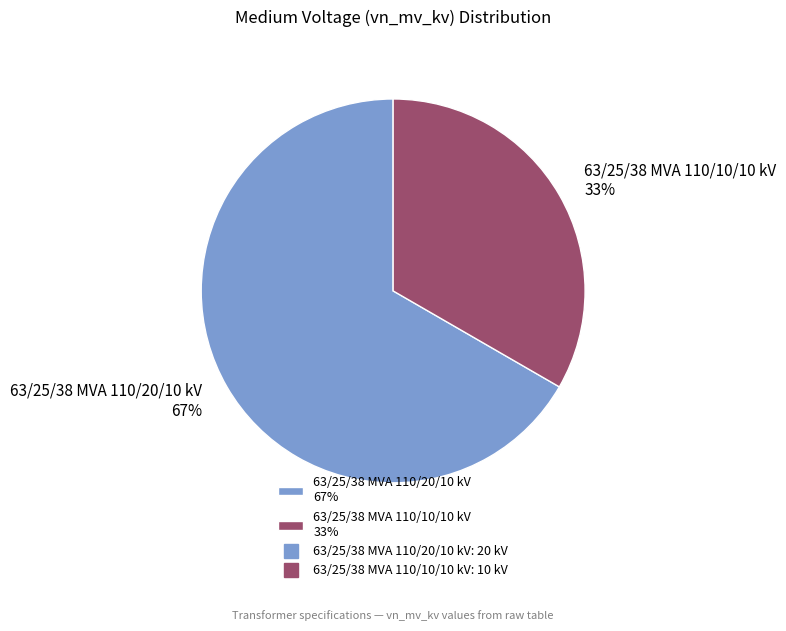

What is the ratio of the value at 63/25/38 MVA 110/20/10 kV to the value at 63/25/38 MVA 110/10/10 kV?

2.0